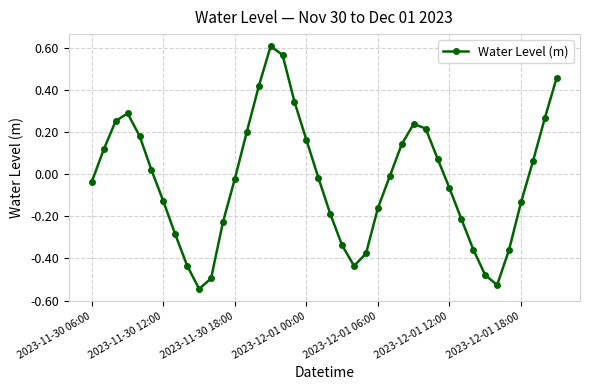

Is this an area chart (filled region under the line)?

No